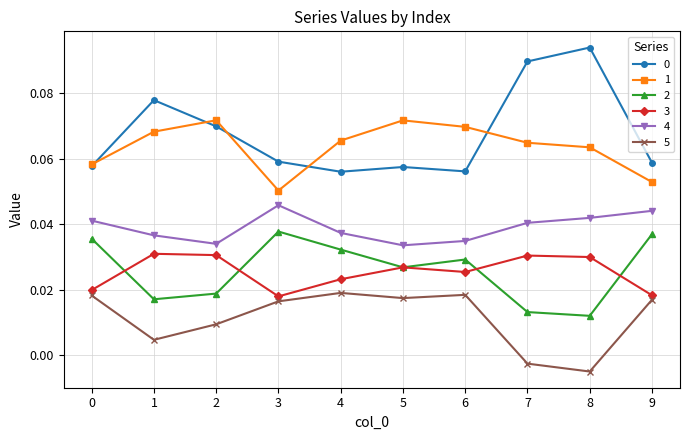

Is the value of 2 at 0 greater than the value of 4 at 3?

No